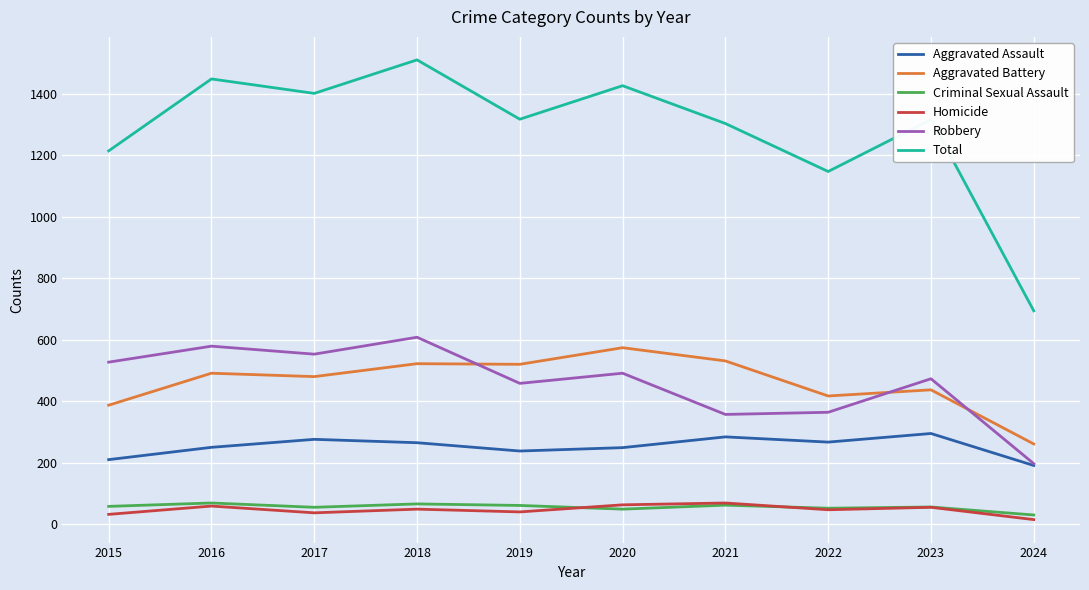

What is the difference between the Aggravated Assault values at 2021 and 2015?

74